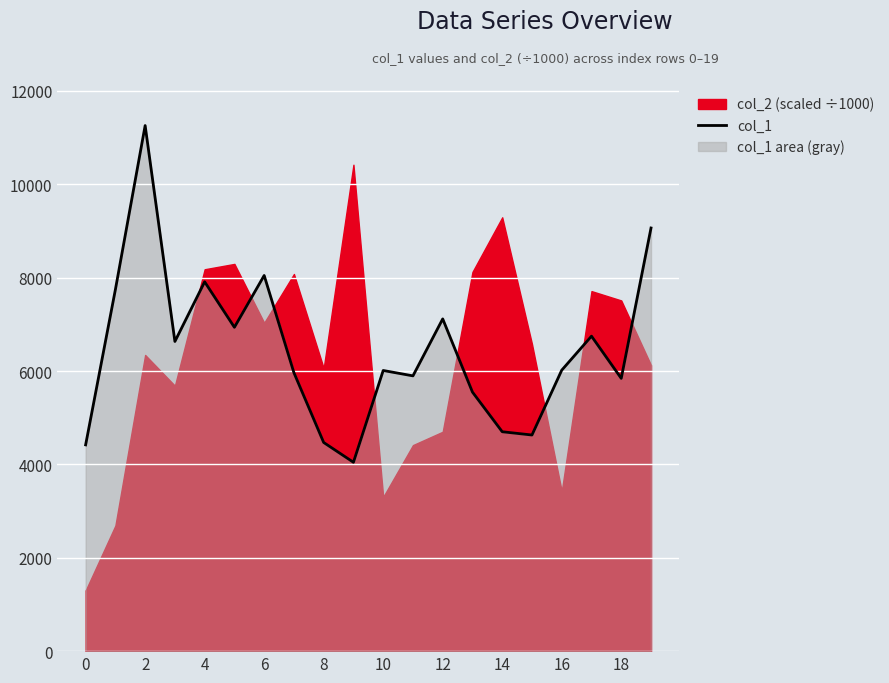

Reading left to right, list all the values displayed in this chart.

4418	7744	11257	6633	7910	6936	8046	5963	4469	4045	6011	5896	7116	5548	4699	4629	6018	6746	5842	9063